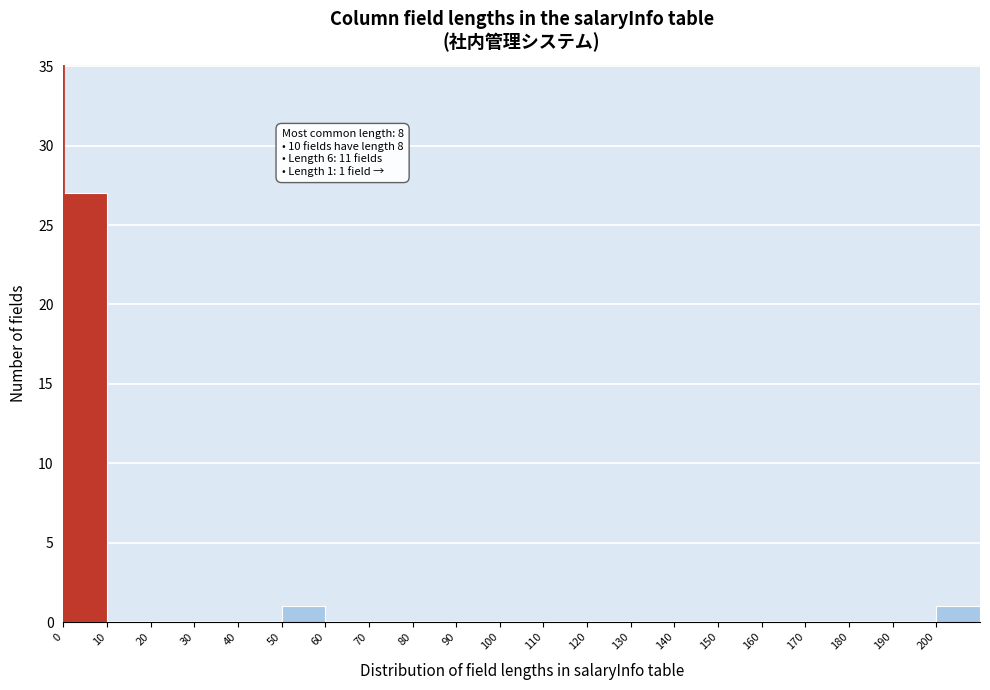

Over which range of the x-axis is the bar tallest?

0 to 10